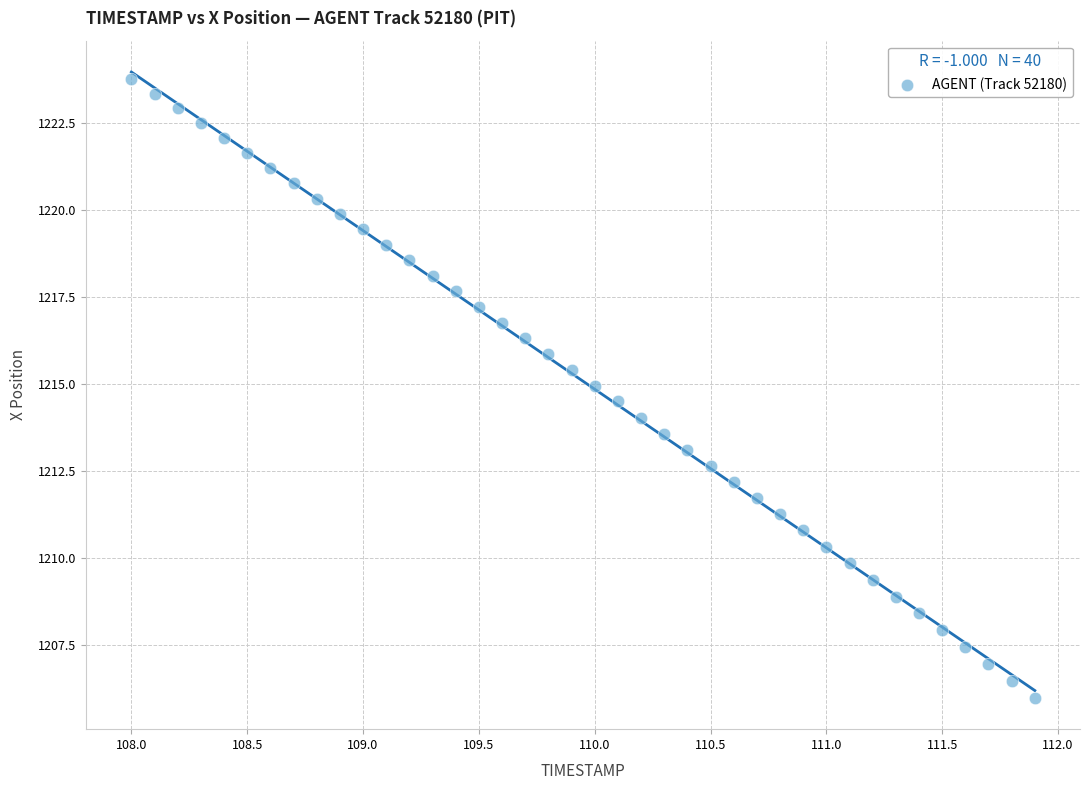

What is the range of X values (max minus min)?

3.9